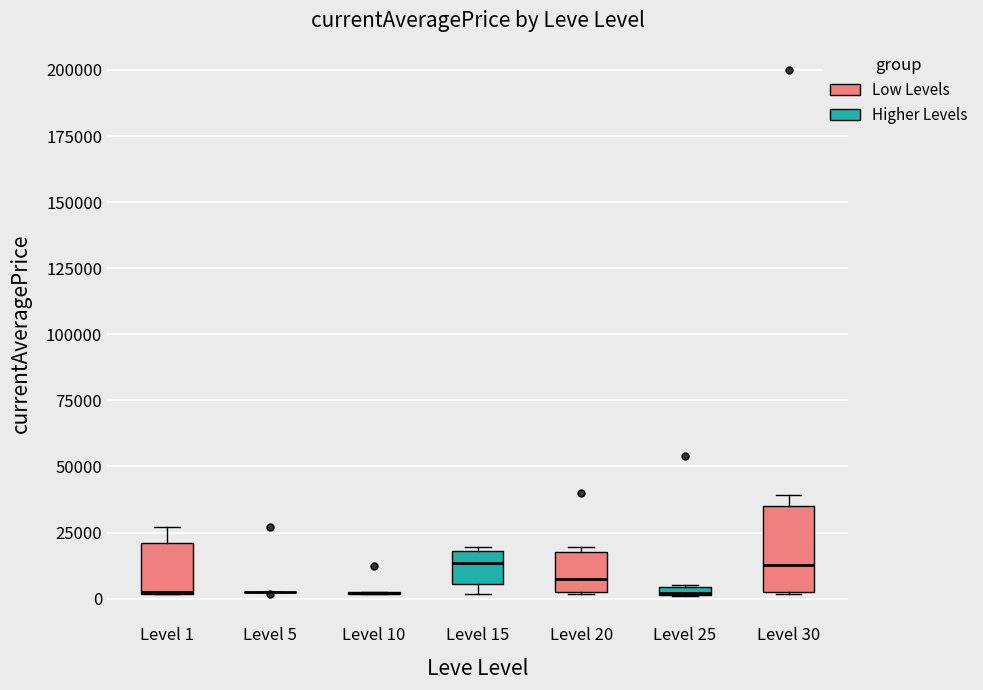

Where is the upper edge of the box for Level 20 on the y-axis? The values are not printed on the chart, so give them approximately, as read against the axis.

15000